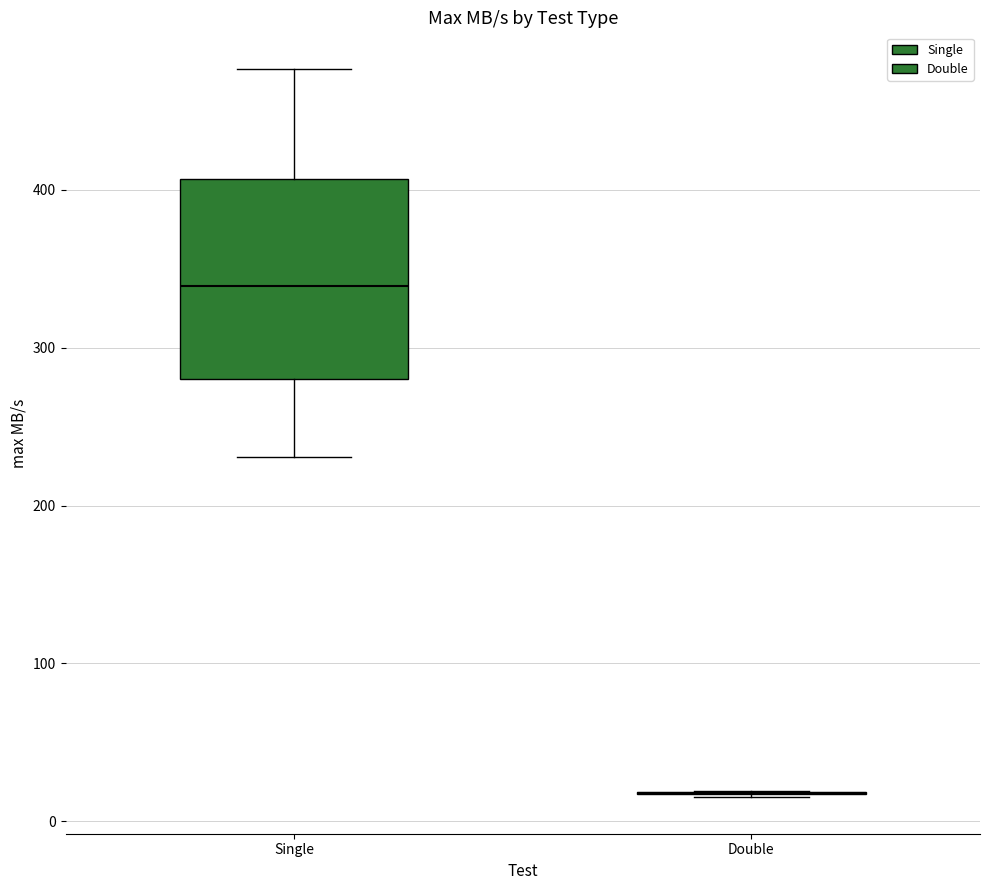

Comparing the boxes themselves (not the whiskers), which one is the tallest?

Single